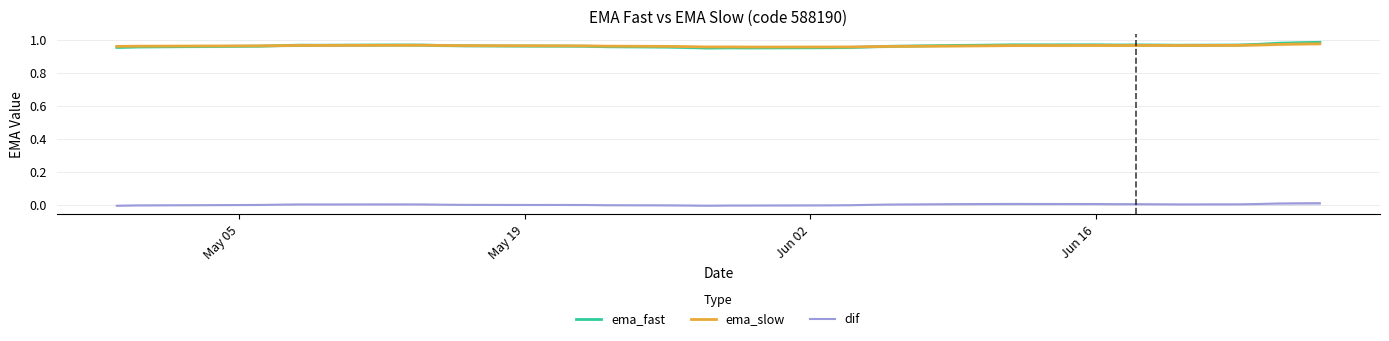

True or false: ema_slow and dif intersect in this chart.

False